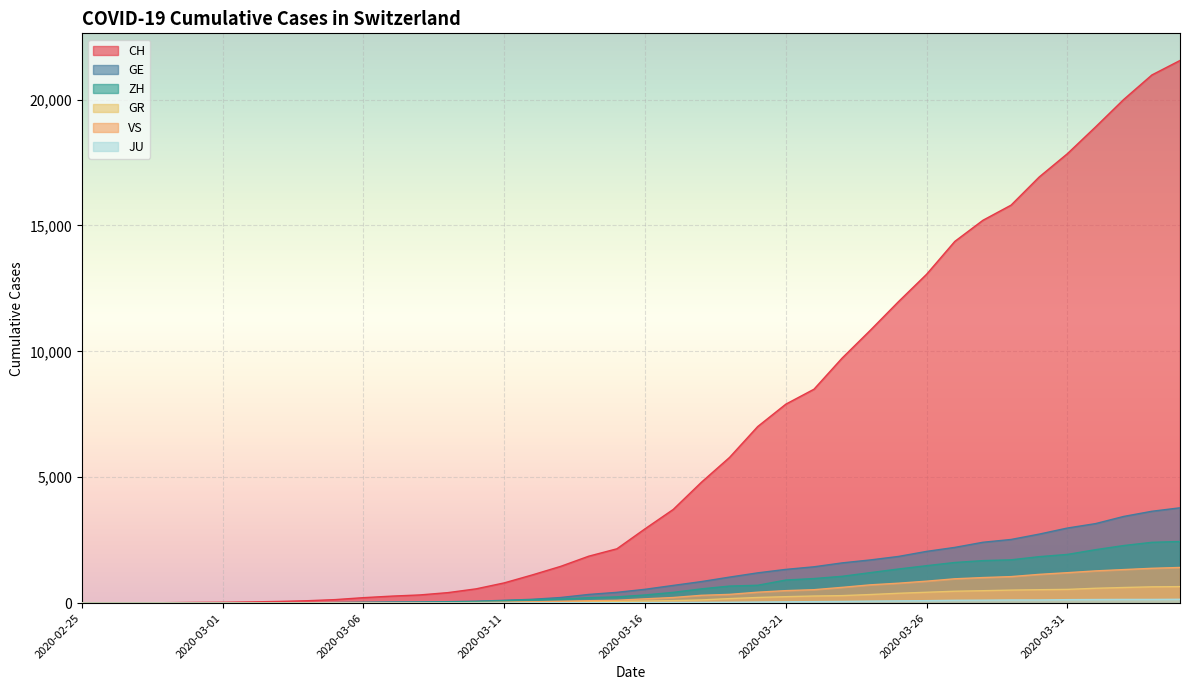

Which has a higher value, 2020-03-08 or 2020-03-27?

2020-03-27